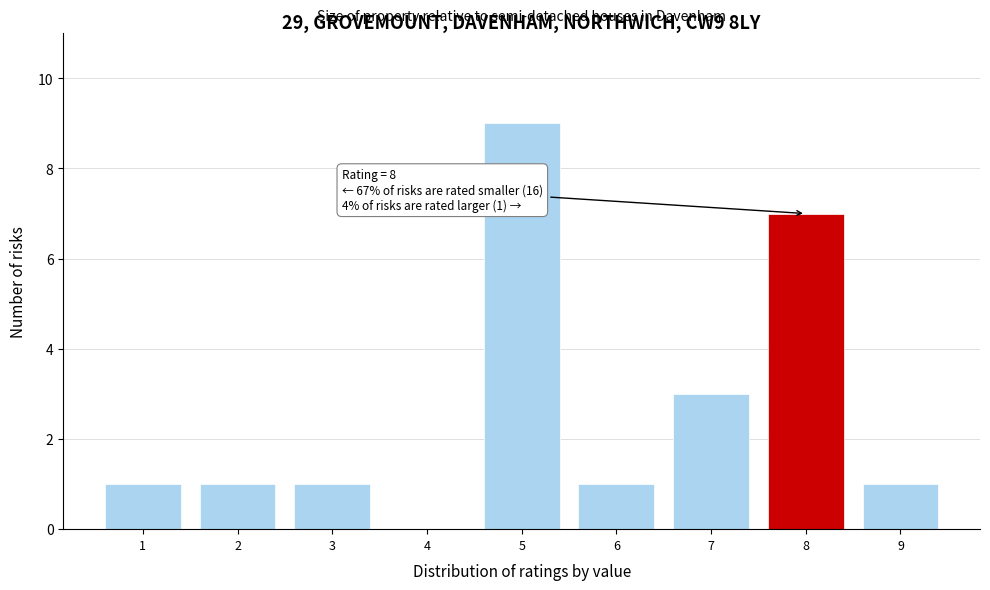

Reading left to right, list all the values displayed in this chart.

1=1	2=1	3=1	4=0	5=9	6=1	7=3	8=7	9=1